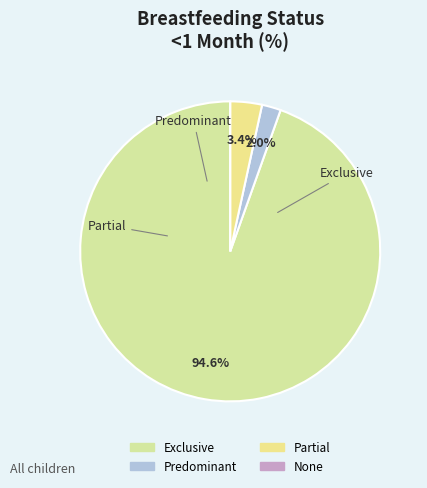

Which slice is the largest?

Exclusive